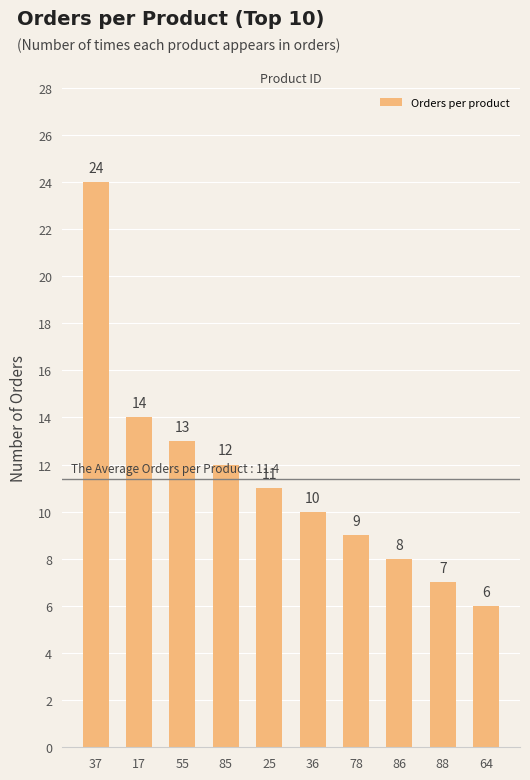

Approximately how many times larger is the value at 55 compared to 37?

0.5